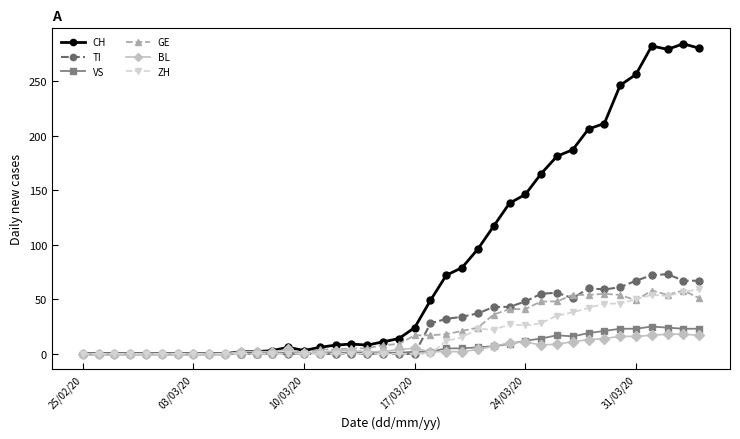

True or false: TI has more than 2 interior local peaks.

True